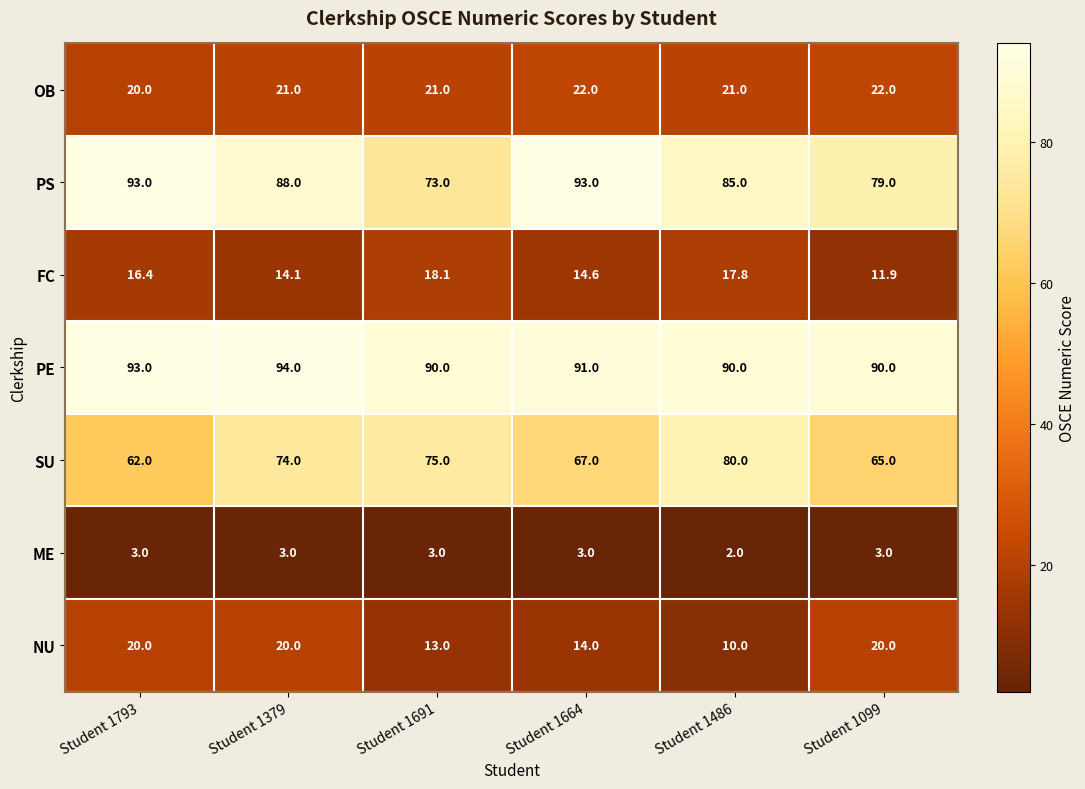

Where is ME nearest to the value 2?

Student 1486